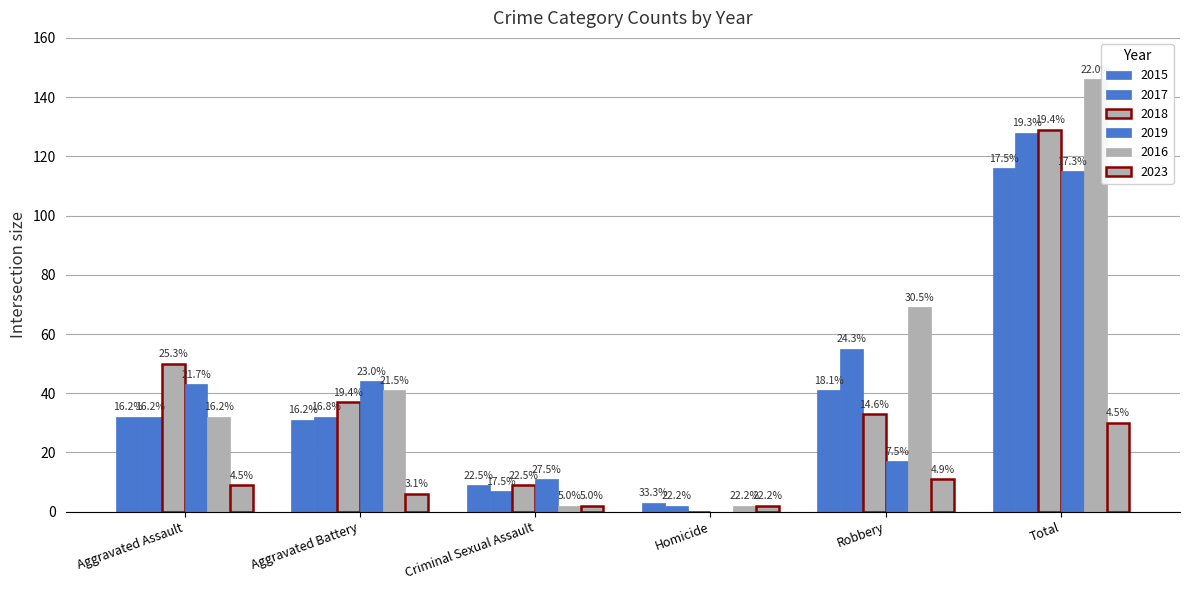

Reading right to left, extract all data points from this chart.

2015: 116	41	3	9	31	32
2017: 128	55	2	7	32	32
2018: 129	33	0	9	37	50
2019: 115	17	0	11	44	43
2016: 146	69	2	2	41	32
2023: 30	11	2	2	6	9